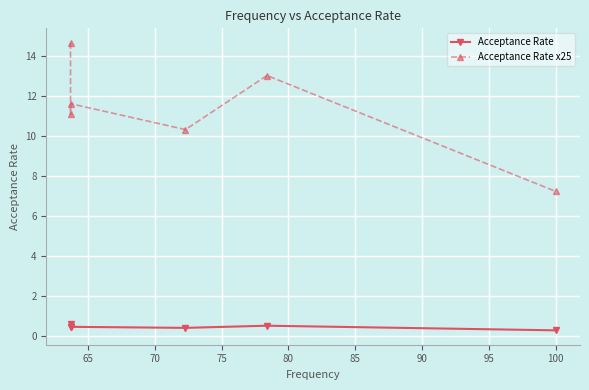

The value of Acceptance Rate at 75 is 0.7. True or false?

False